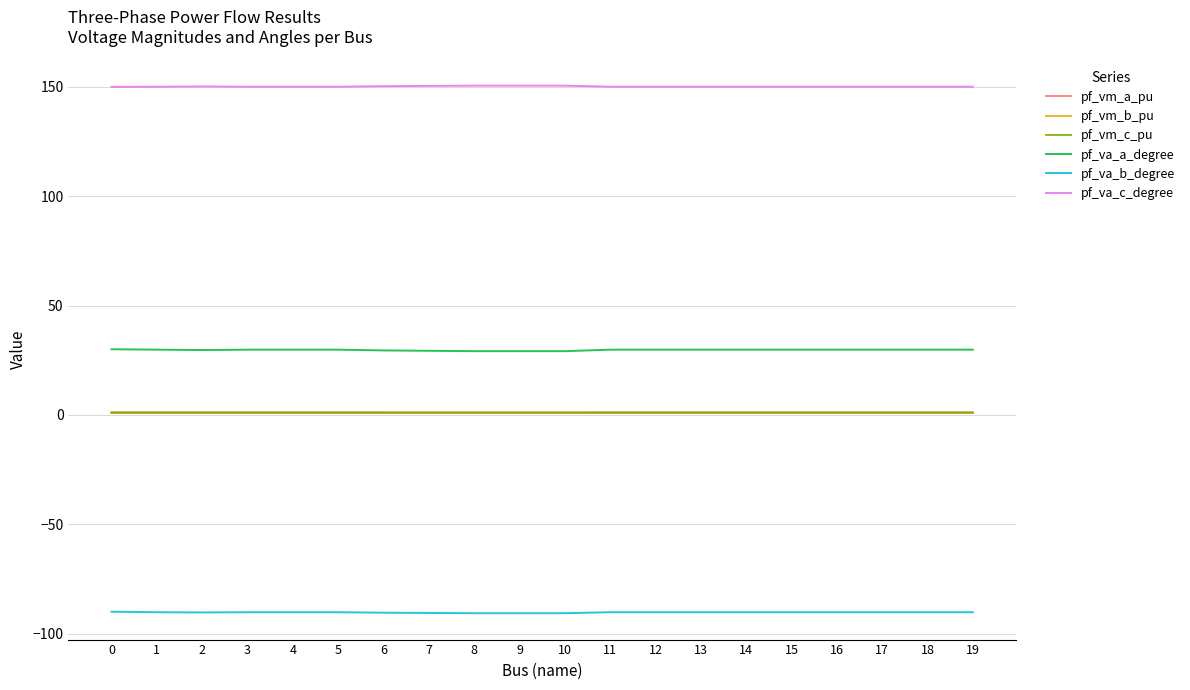

True or false: pf_vm_a_pu has more than 0 points higher than both neighbors.

True